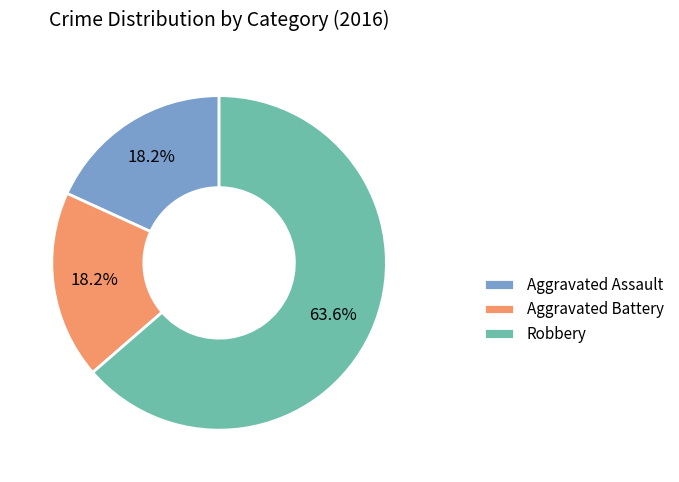

How many segments does this pie chart have?

3